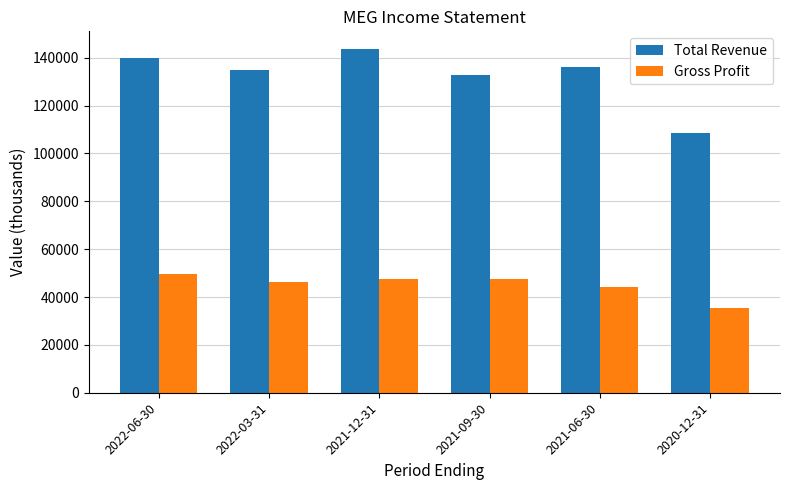

What is the label of the 6th bar from the right?

2022-06-30